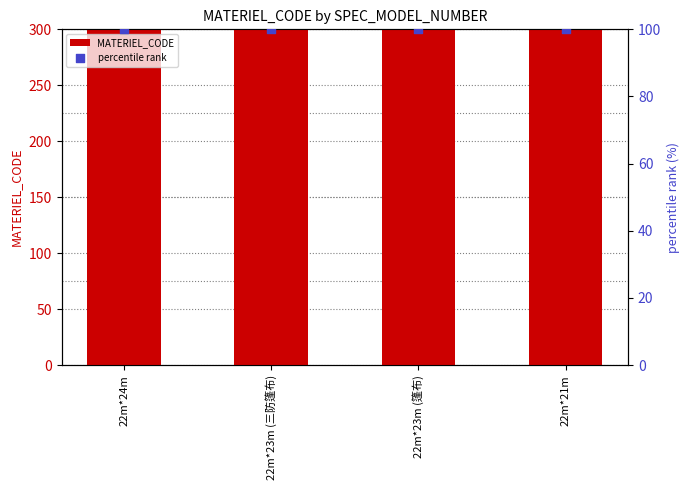

At how many categories does at least one series exceed 52491?

4